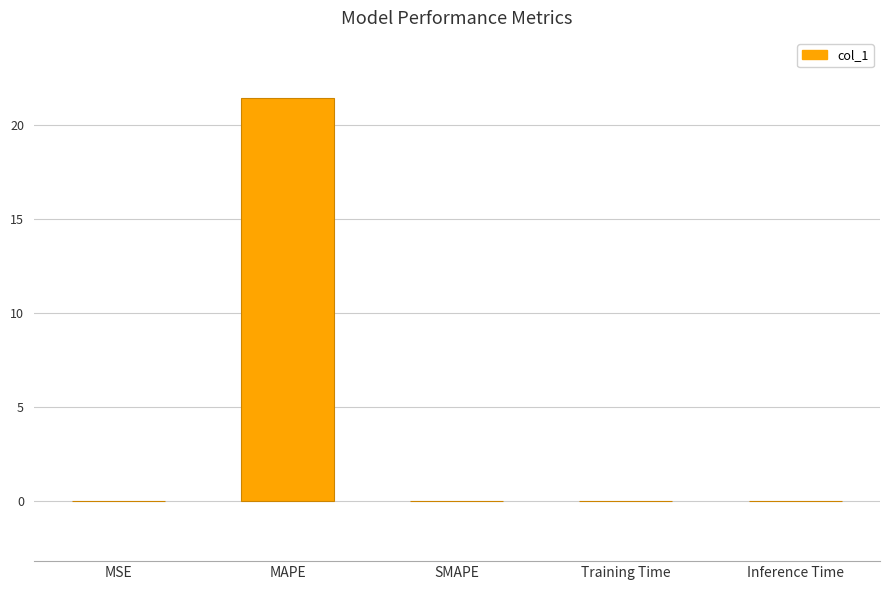

What is the greatest value displayed?

21.4